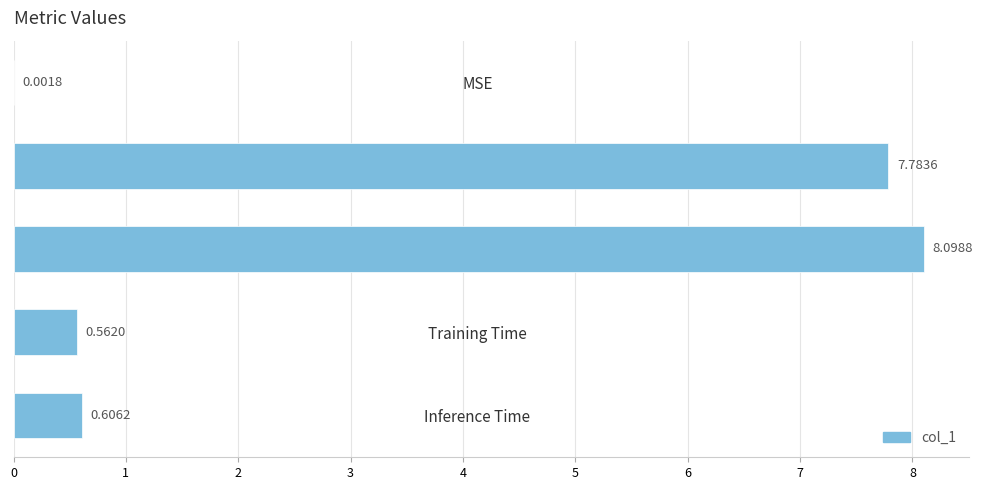

What is the change in value from SMAPE to Training Time?

-7.5